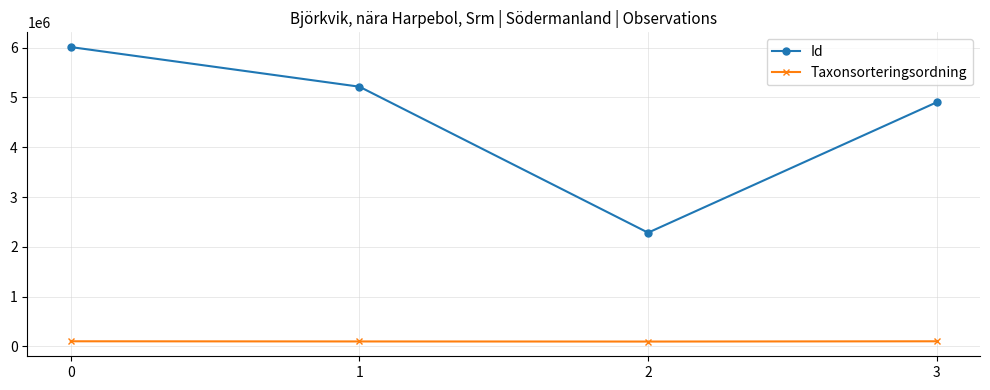

Which series has the largest total across all categories?

Id